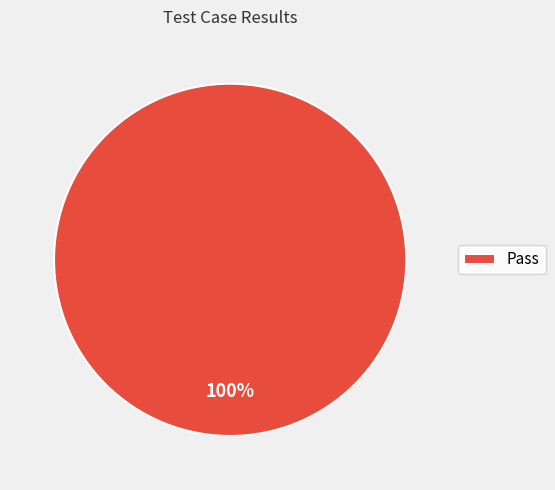

The Pass slice represents 100% of the pie. True or false?

True